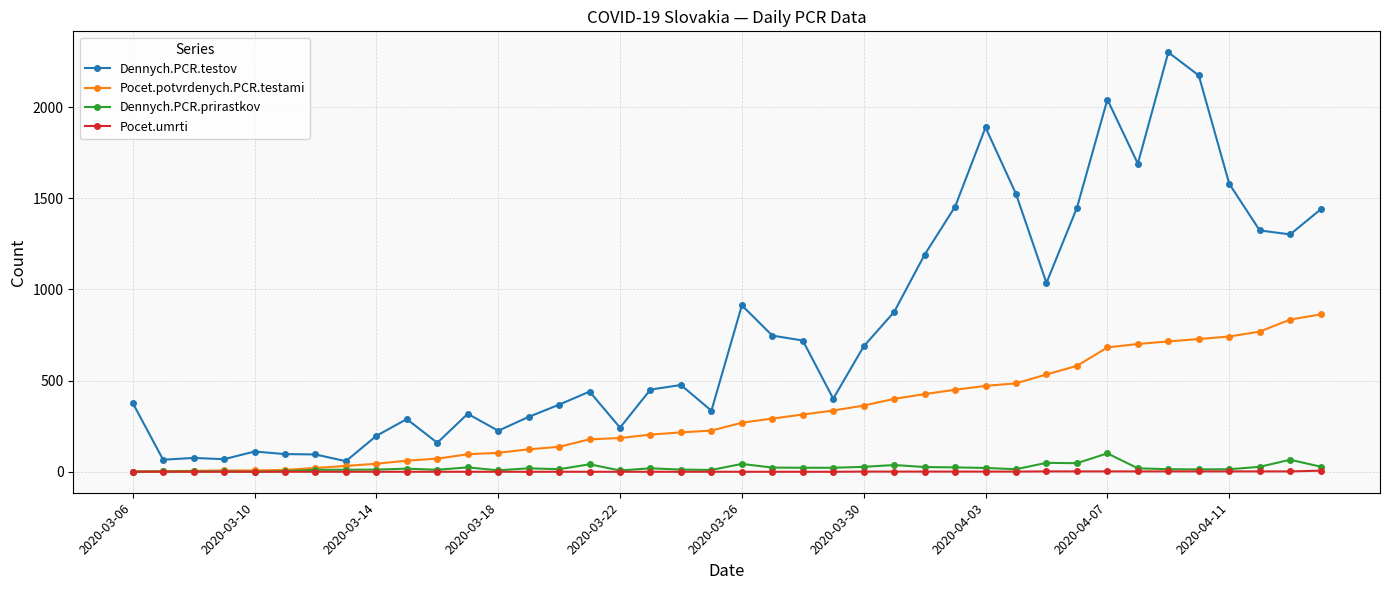

What are all the series names shown in the legend?

Dennych.PCR.testov, Pocet.potvrdenych.PCR.testami, Dennych.PCR.prirastkov, Pocet.umrti